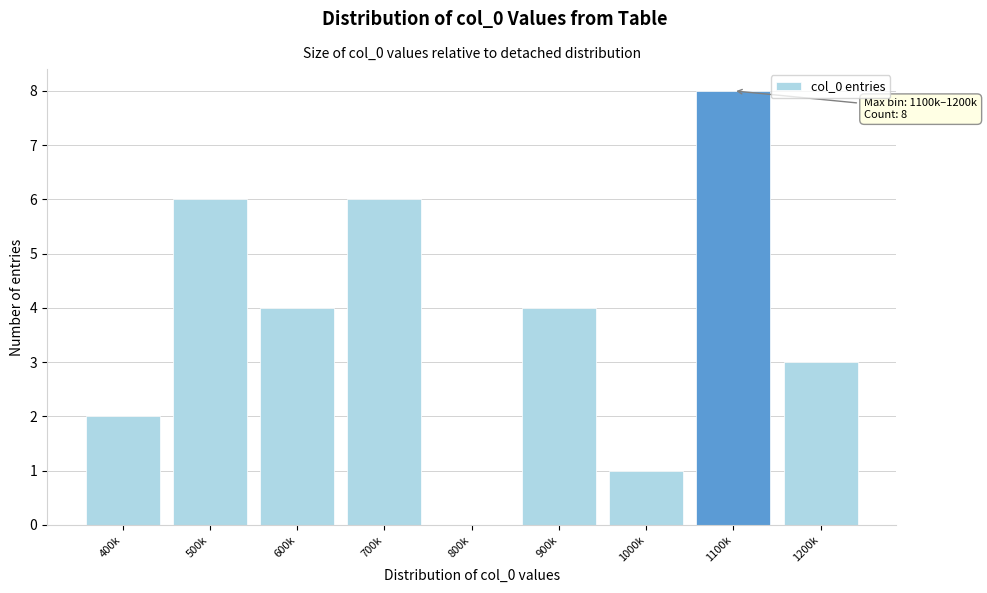

Reading left to right, transcribe all the data shown in this chart.

400k=2	500k=6	600k=4	700k=6	800k=0	900k=4	1000k=1	1100k=8	1200k=3